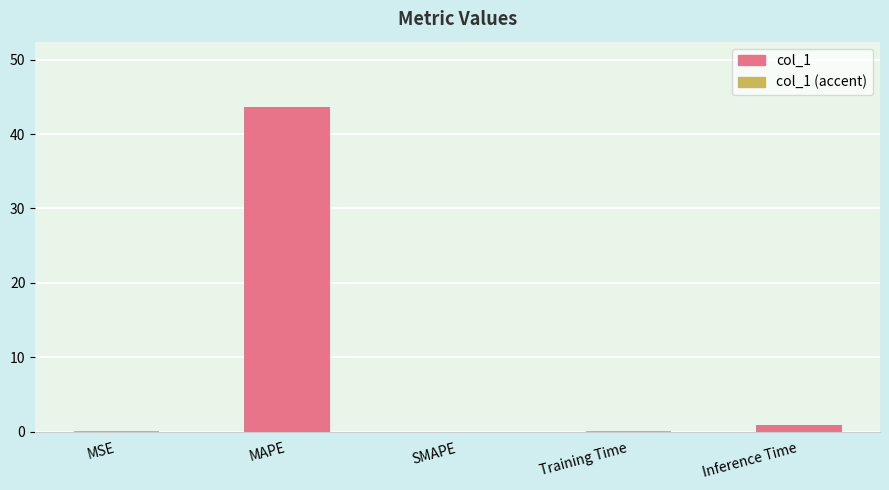

What is the label of the 3rd bar from the left?

SMAPE